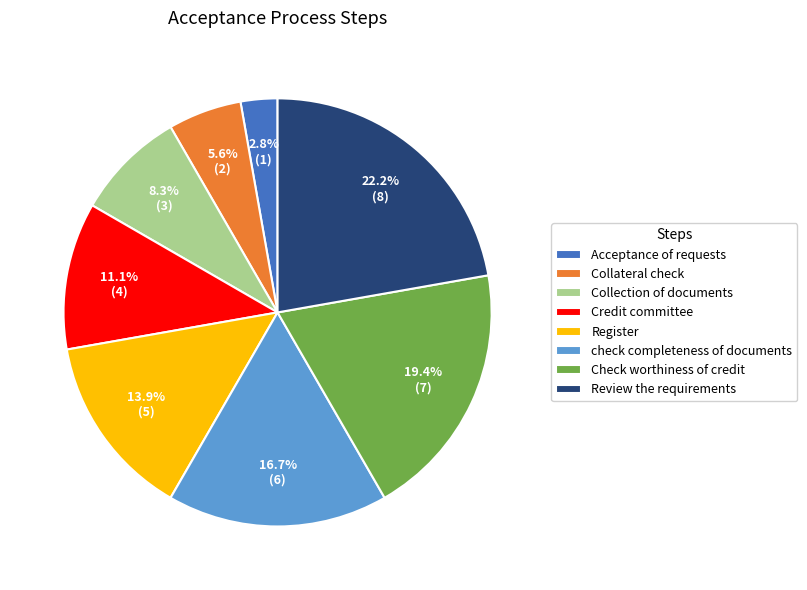

To the nearest percent, what percentage of the pie is Check worthiness of credit?

19%